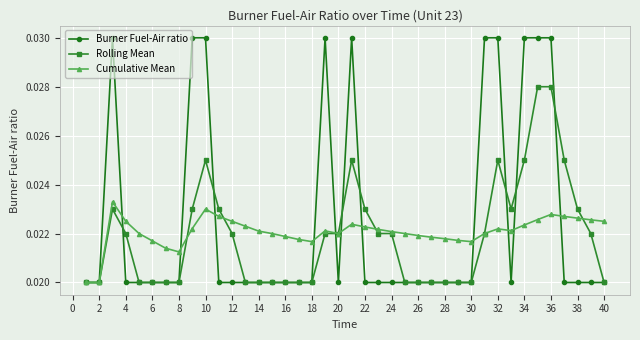

At how many categories does at least one series exceed 0?

40